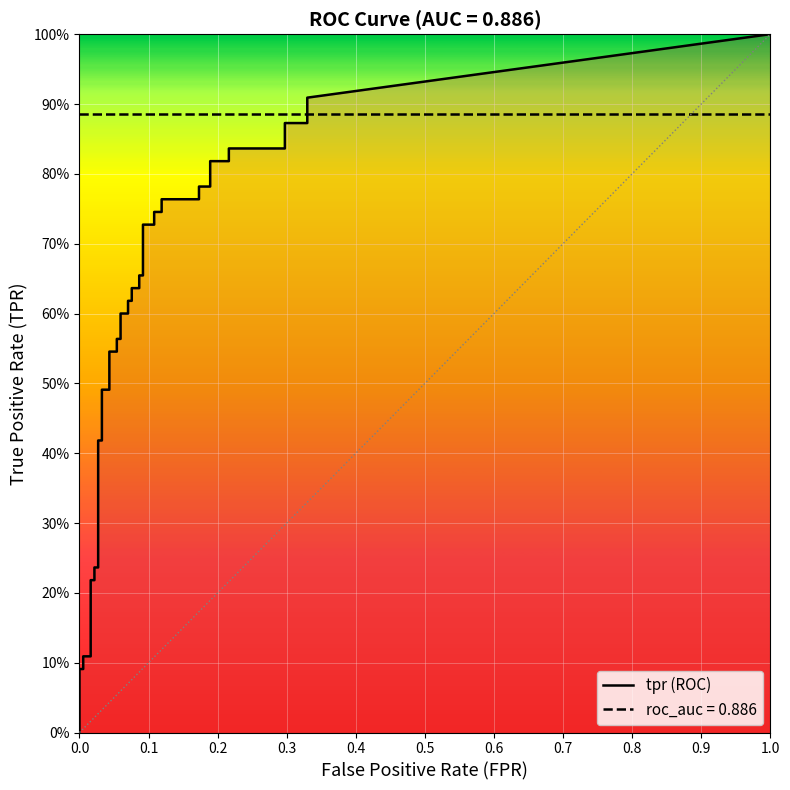

Does the chart display data point markers on the line(s)?

No